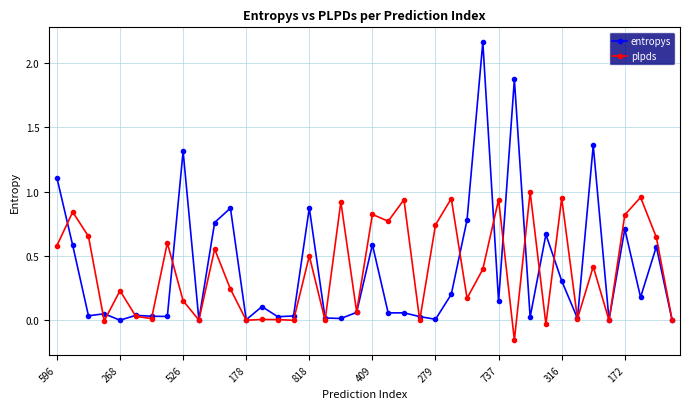

True or false: plpds has more than 1 points higher than both neighbors.

True